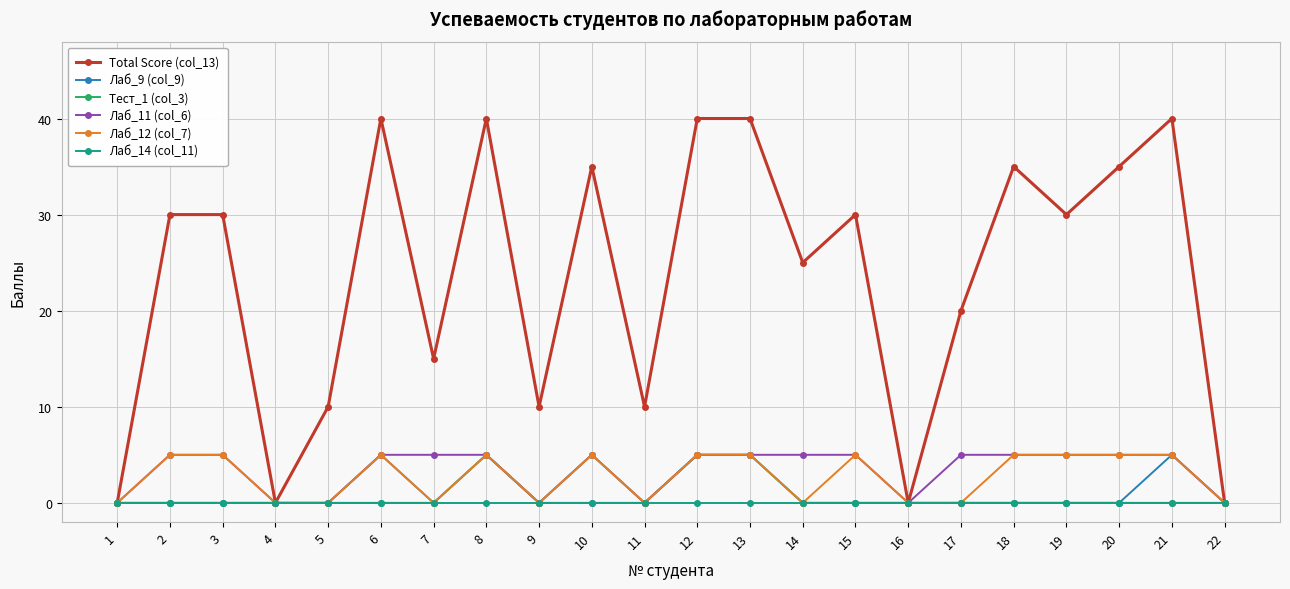

Count the number of categories in the chart.

22